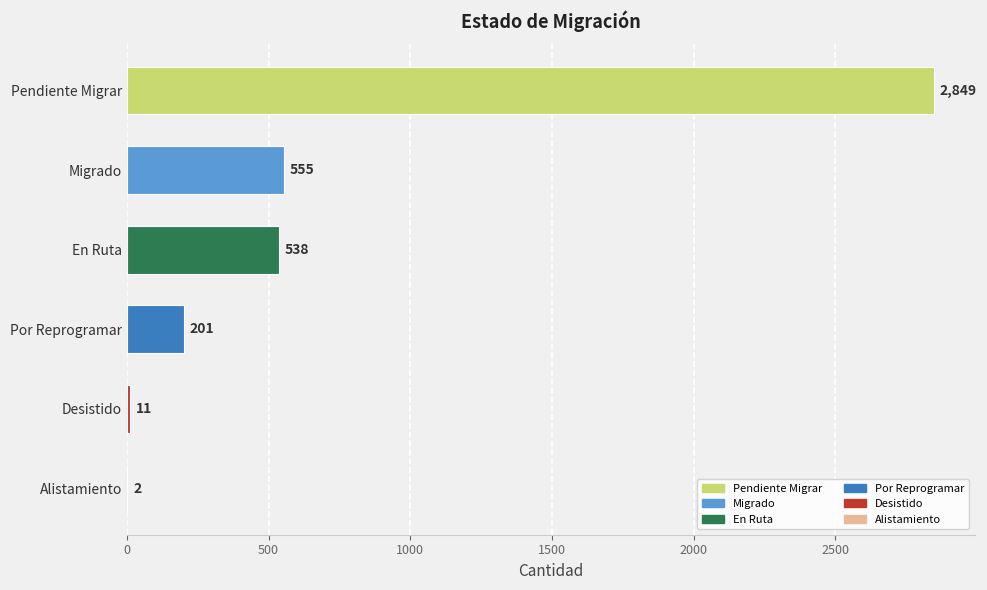

What value does the data have at Migrado, to the nearest 100?

600